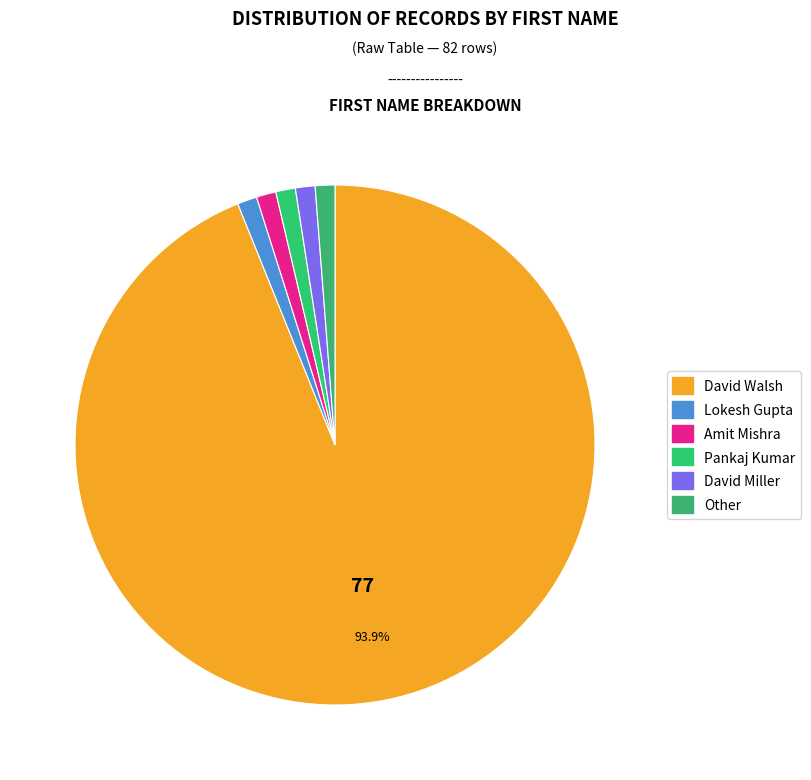

Count the number of slices in the pie.

6